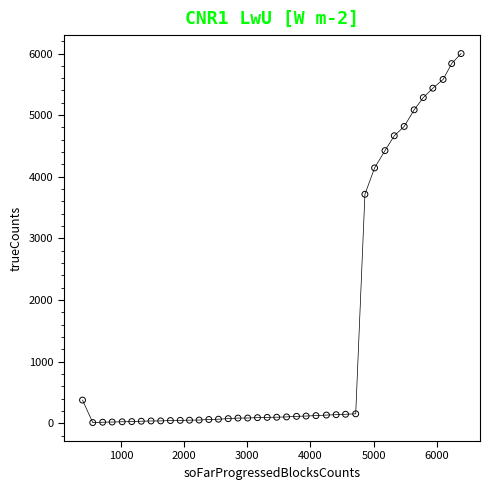

What Y value in the scatter plot is closest to 3004?

3715